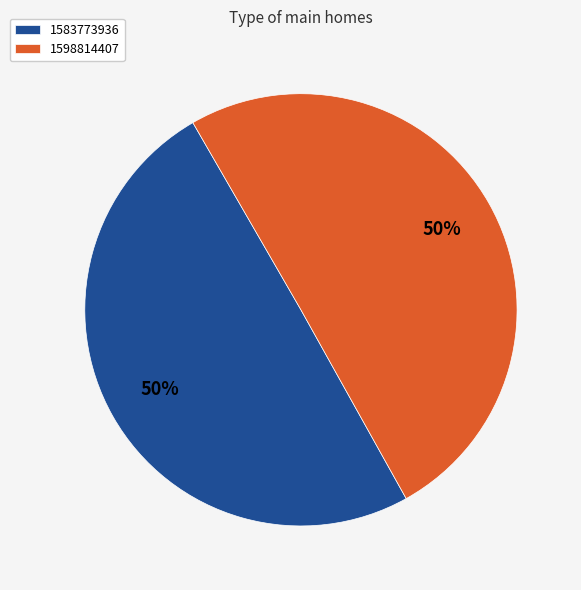

Is it true that 1583773936 is 64% of the pie?

False